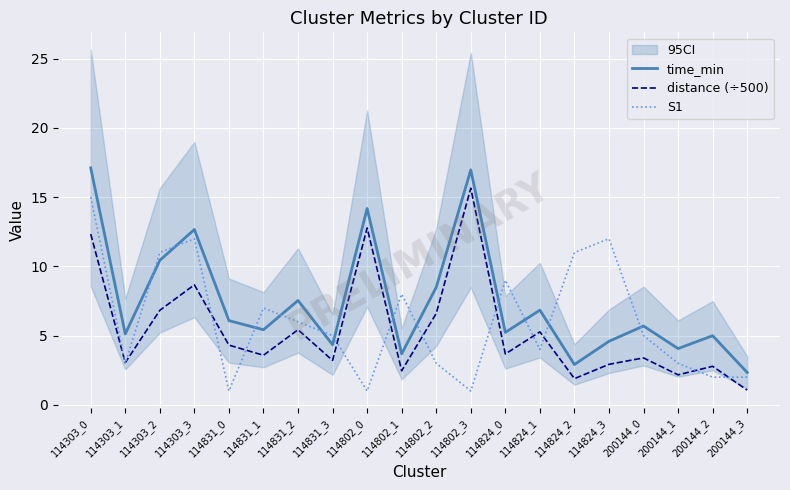

At which label does distance (÷500) first exceed 3?

114303_0